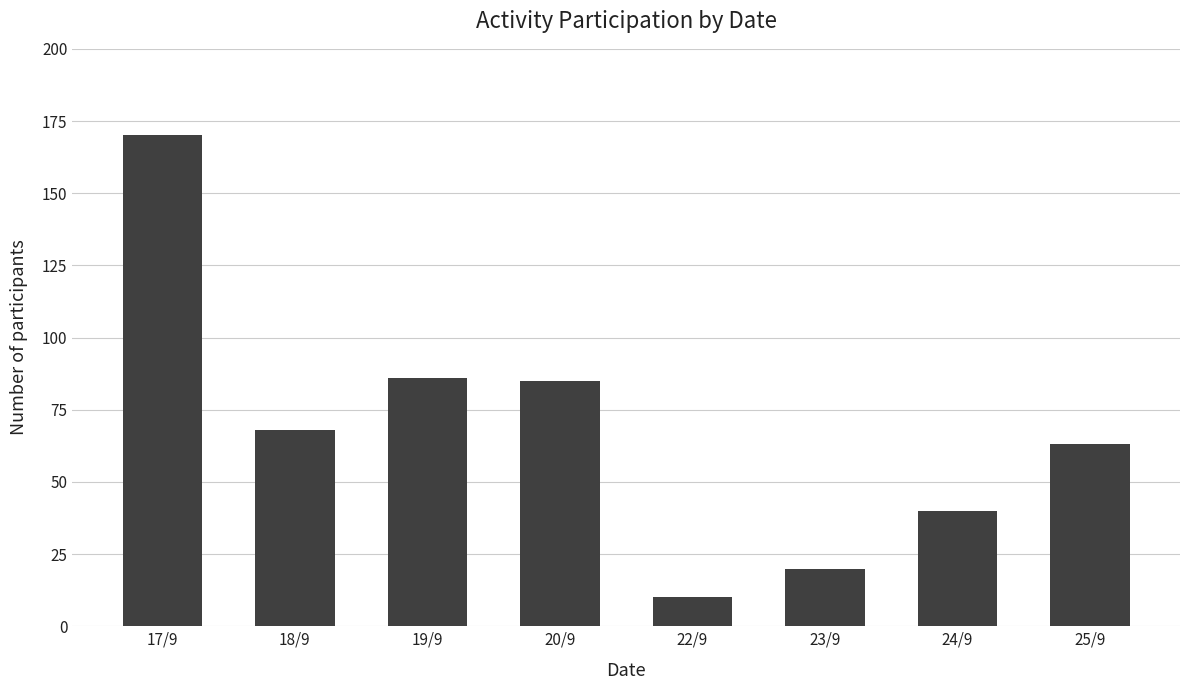

What is the sum of the values at 17/9 and 24/9?

210